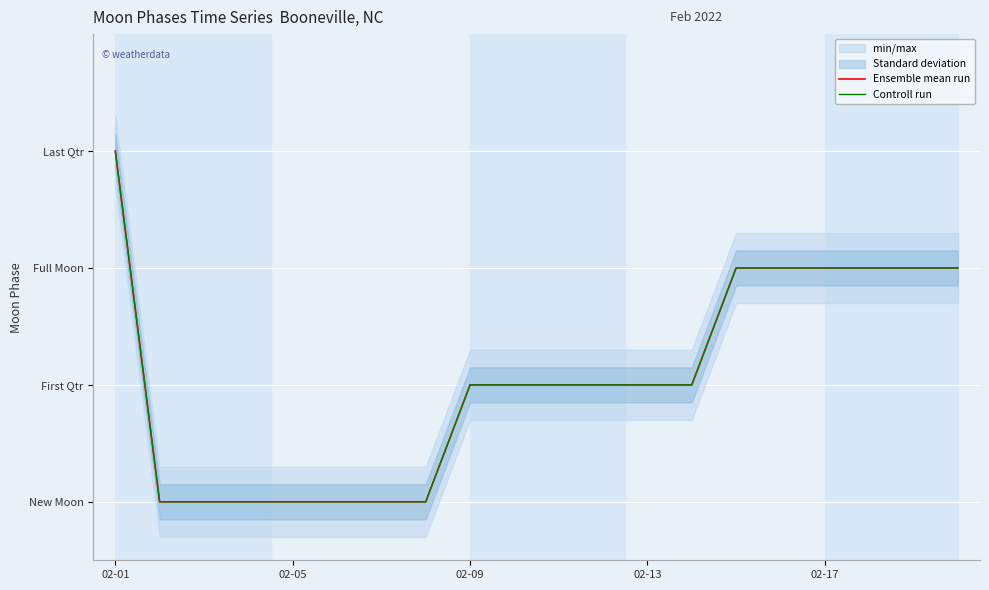

Is this an area chart (filled region under the line)?

No